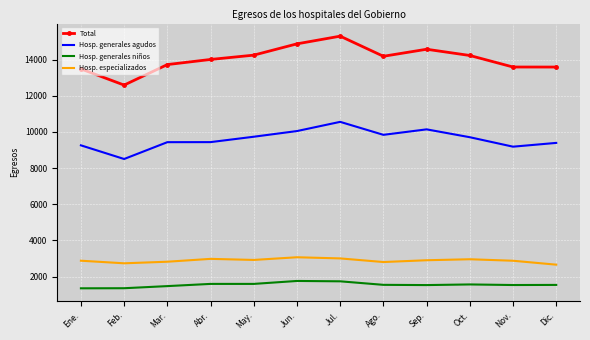

What is the spread (max minus min) of values at Feb.?

11238